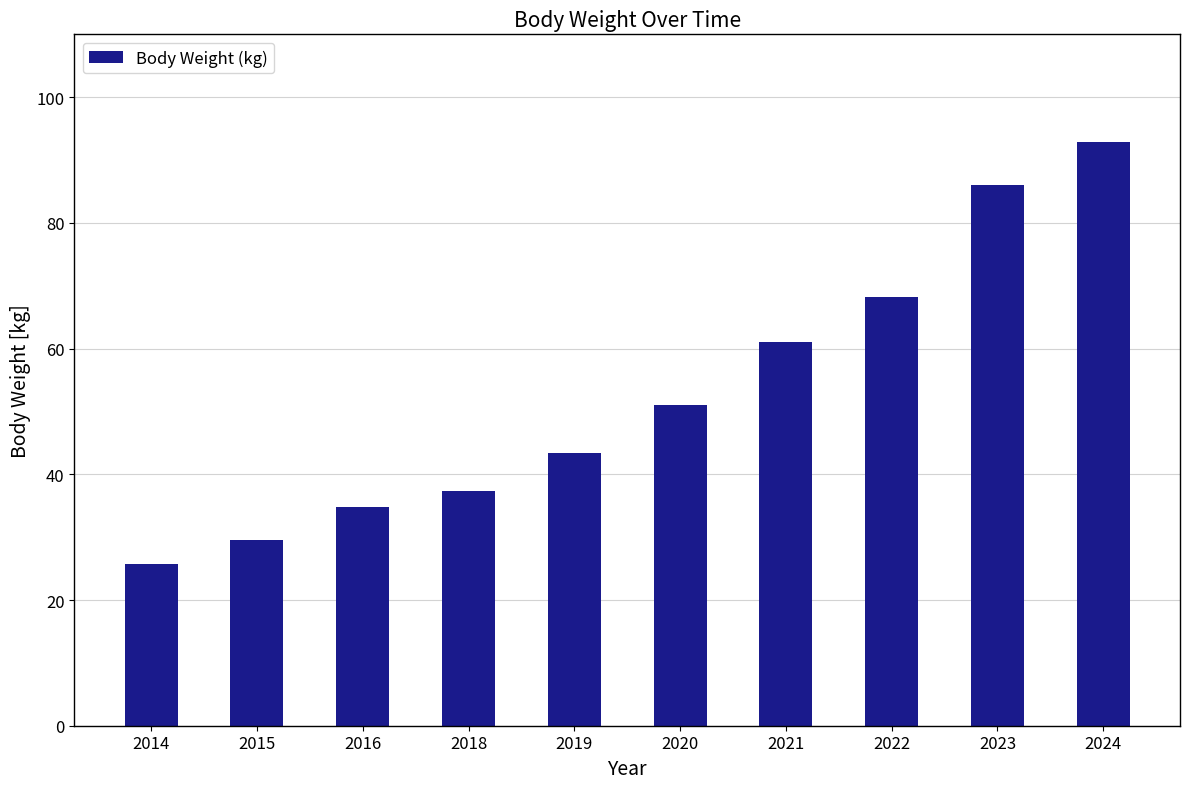

Where is the data nearest to the value 59?

2021